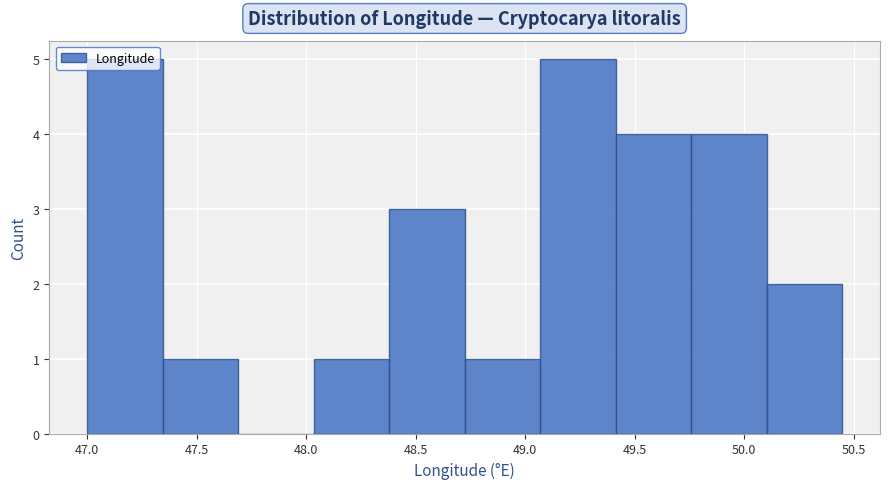

Reading left to right, transcribe this chart: for each bar, give the range it covers on the x-axis and its height. Neither the bar edges nor the heights are printed on the chart, so give them approximately, as read against the axes.

47.00 to 47.35: 5
47.35 to 47.70: 1
47.70 to 48.05: 0
48.05 to 48.40: 1
48.40 to 48.70: 3
48.70 to 49.05: 1
49.05 to 49.40: 5
49.40 to 49.75: 4
49.75 to 50.10: 4
50.10 to 50.45: 2